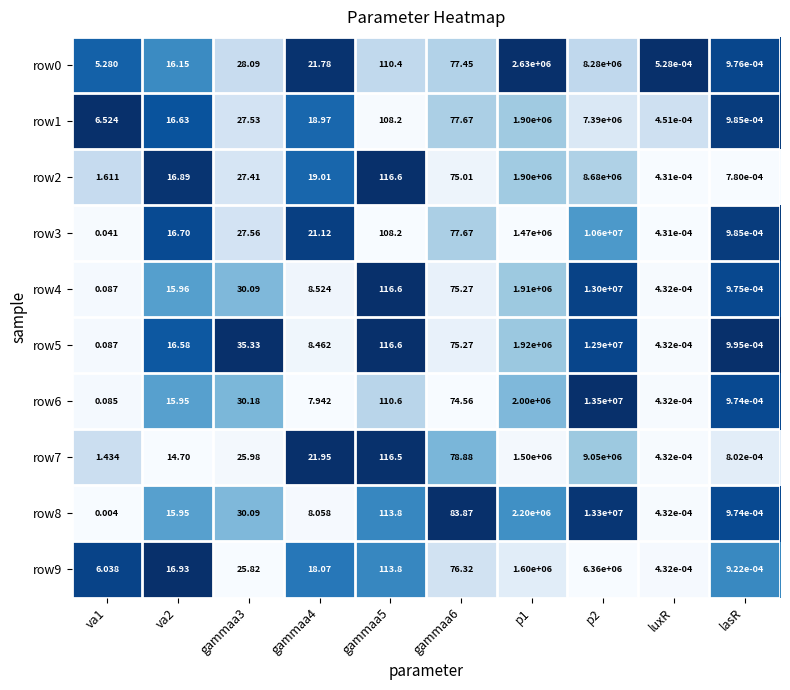

At which label does row0 reach its minimum?

luxR